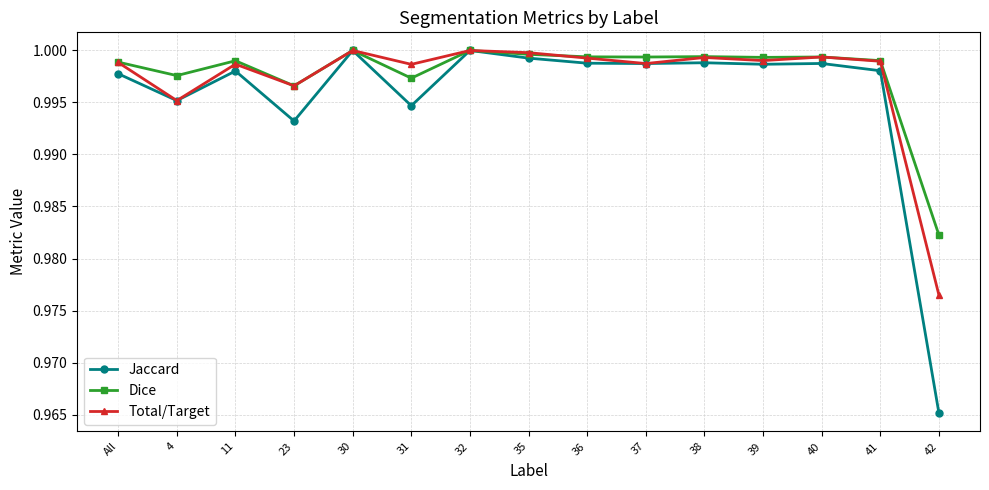

At which label does Jaccard reach its minimum?

42